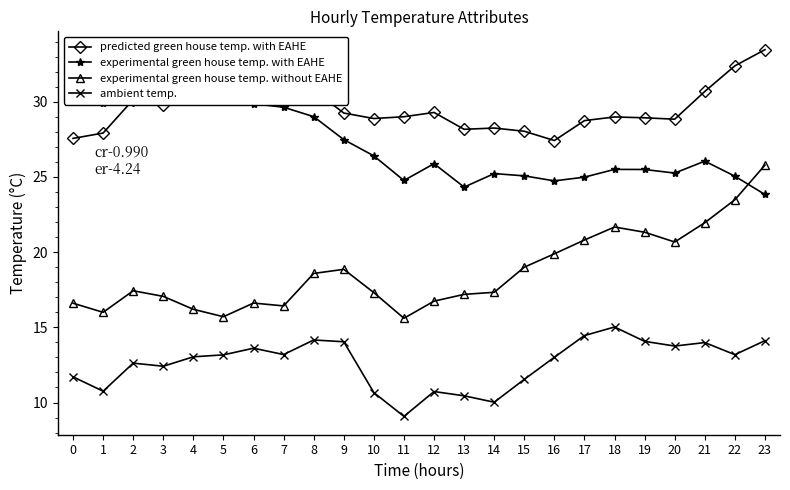

What is the difference between the second highest and second lowest values in the ambient temp. series?

4.4